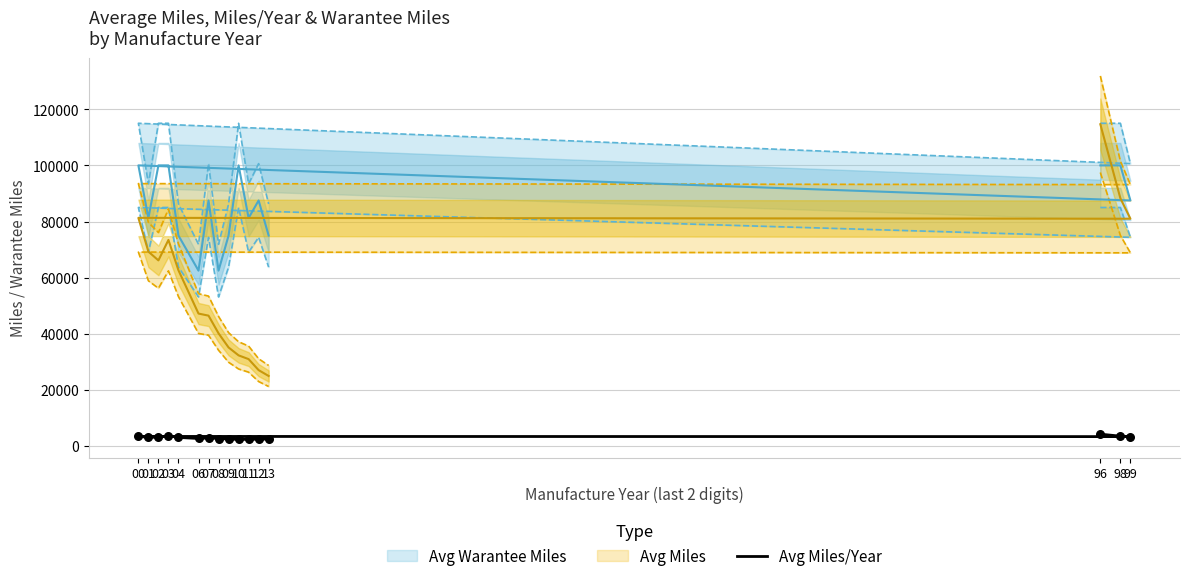

What is the ratio of the value at 01 to the value at 96?

0.7